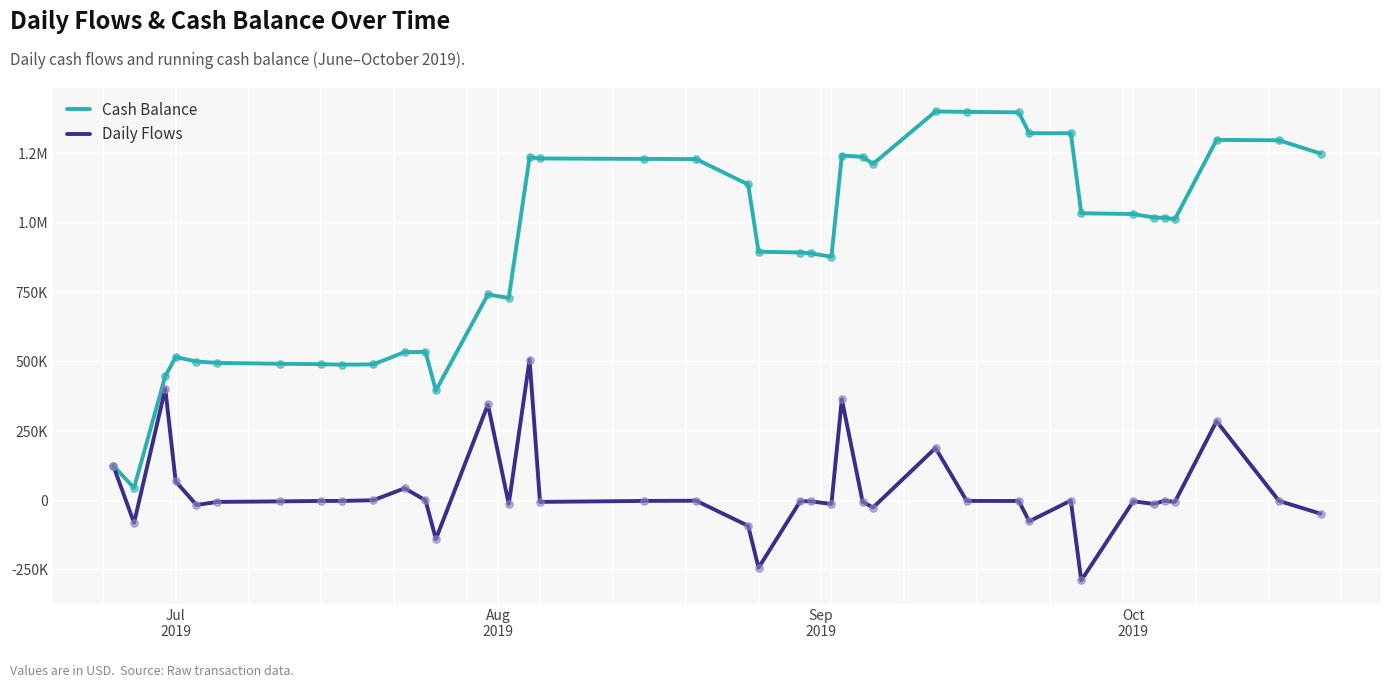

At how many categories does at least one series exceed 18265?

40